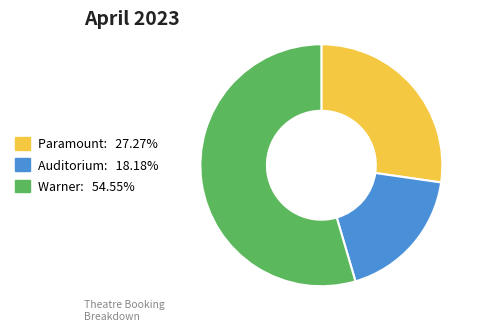

Is there any slice that represents more than half of the pie?

Yes